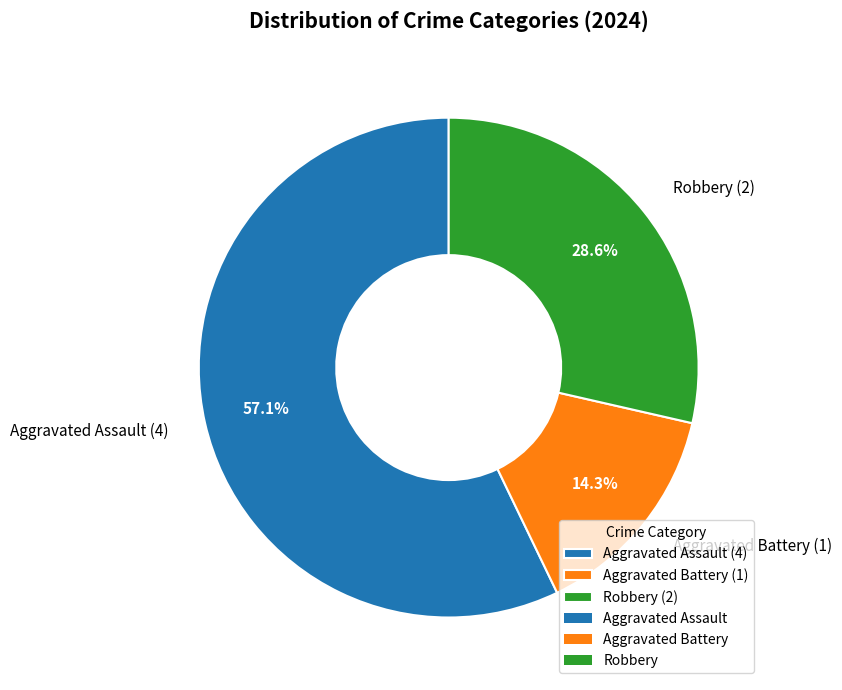

How many slices are in this pie chart?

3